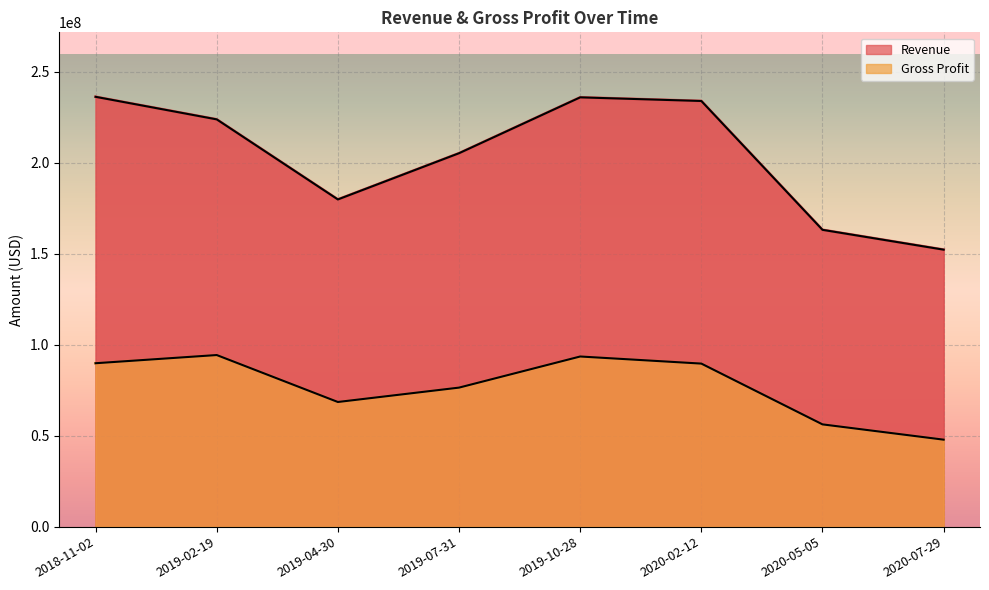

True or false: Gross Profit and Revenue intersect in this chart.

False